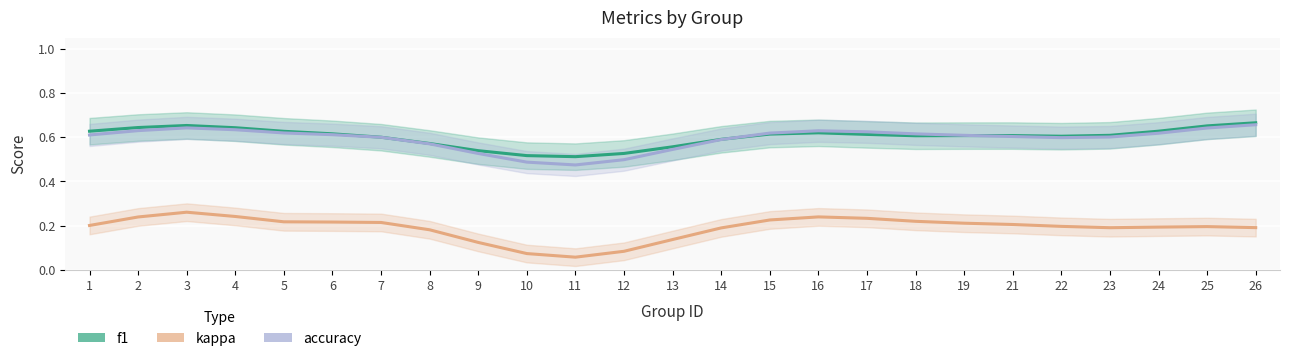

What is the value of the f1 point at the 10th from the left?

0.5